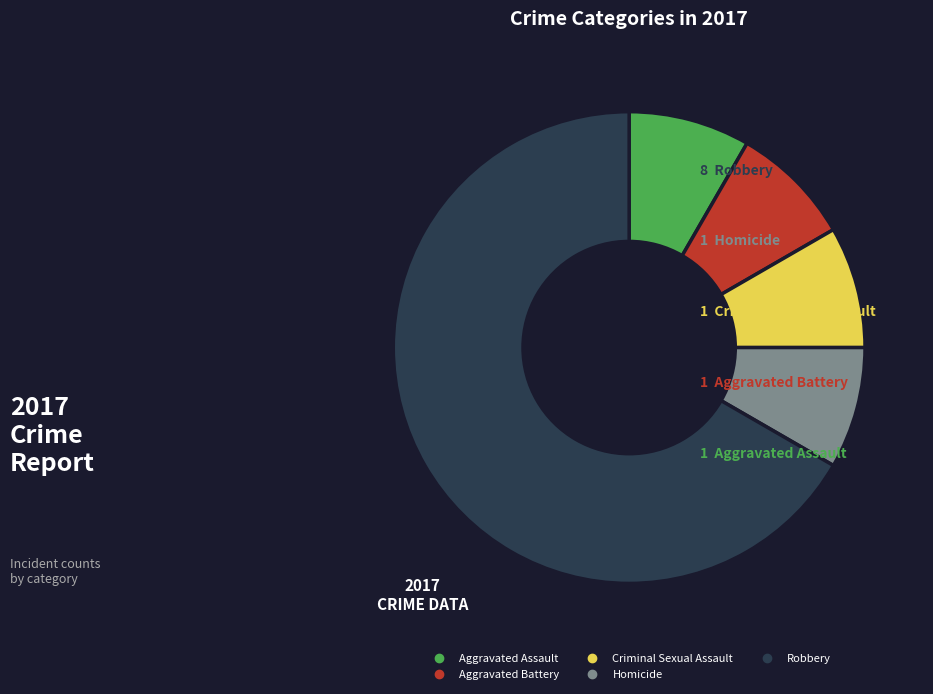

How many slices are in this pie chart?

5